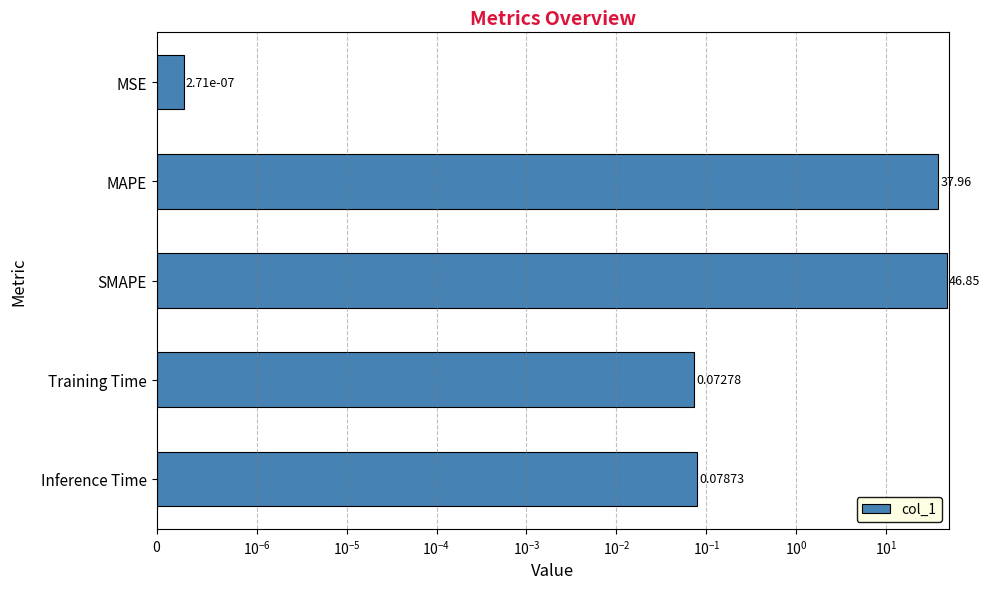

What is the greatest value displayed?

46.9